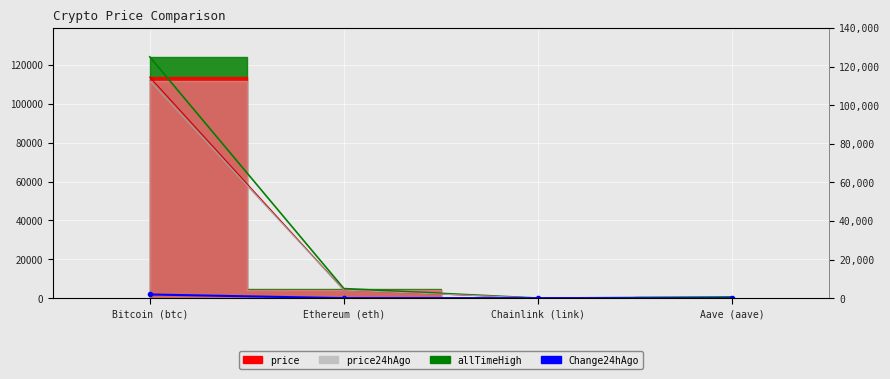

Rank the categories by value from lowest to highest.

Chainlink (link), Aave (aave), Ethereum (eth), Bitcoin (btc)